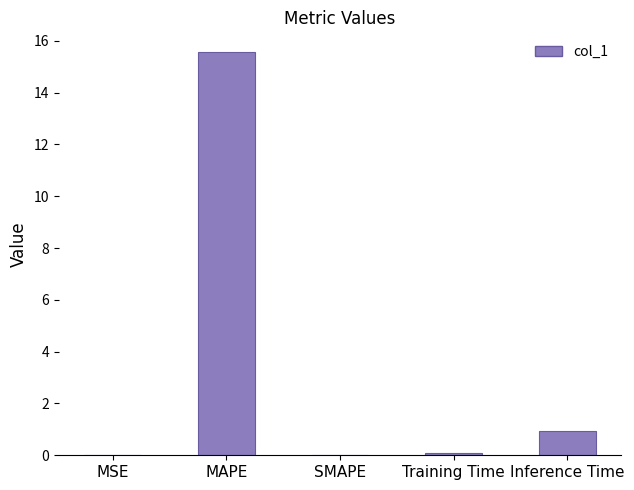

What is the average value?

3.3